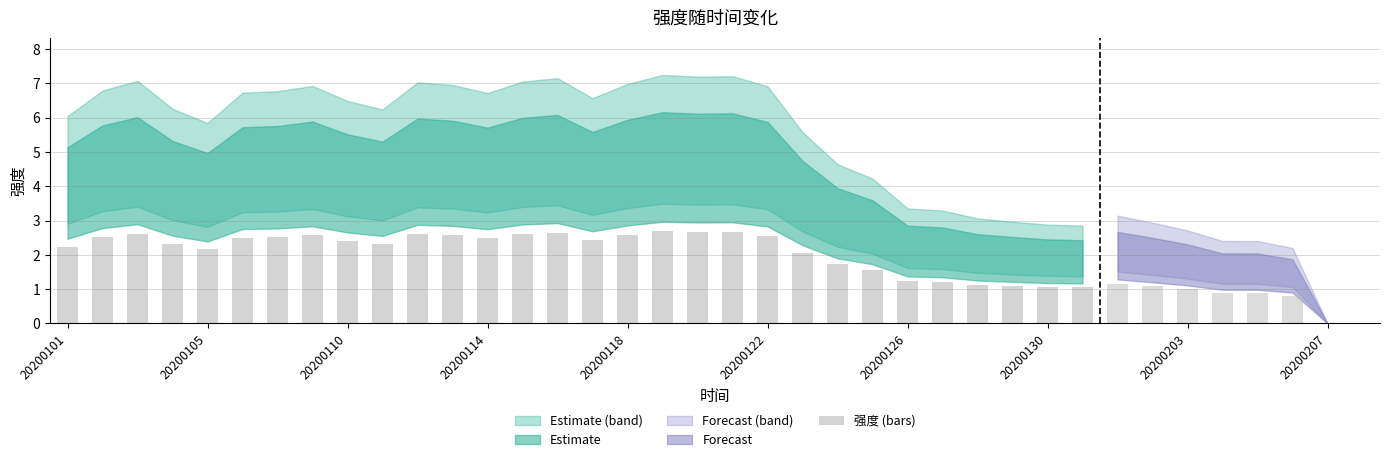

What is the maximum value shown in the chart?

2.7